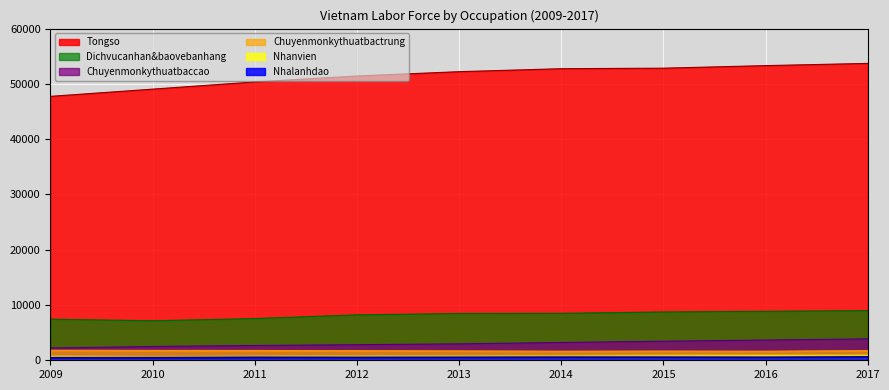

What are all the series names shown in the legend?

Tongso, Dichvucanhan&baovebanhang, Chuyenmonkythuatbaccao, Chuyenmonkythuatbactrung, Nhanvien, Nhalanhdao